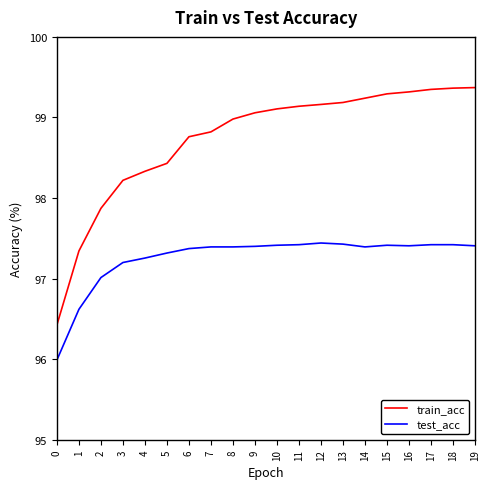

Which series has the largest total across all categories?

train_acc